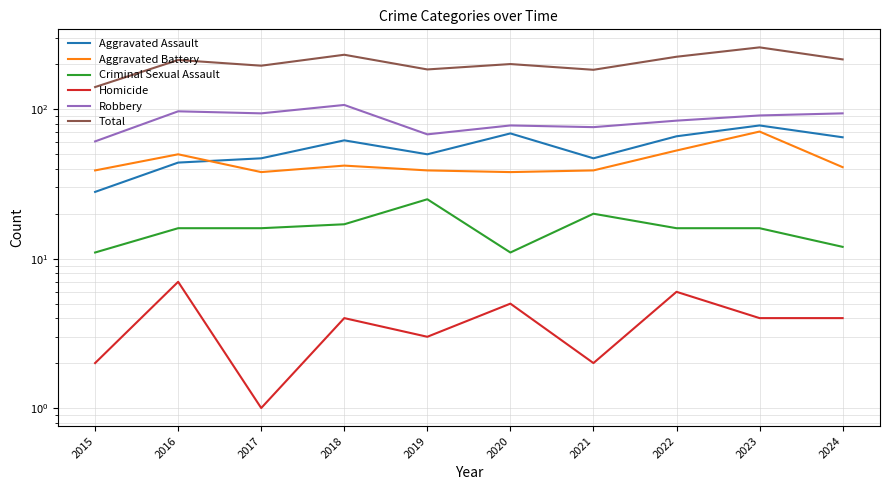

What is the difference between the Homicide values at 2017 and 2018?

3